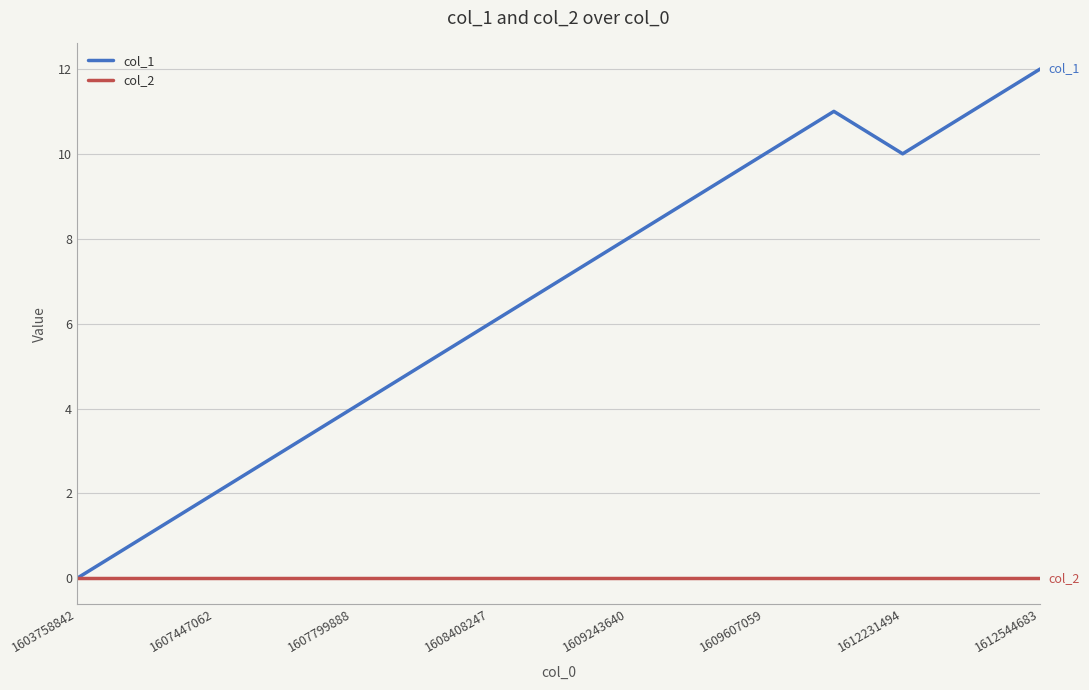

Rank the series by their maximum value, from lowest to highest.

col_2, col_1